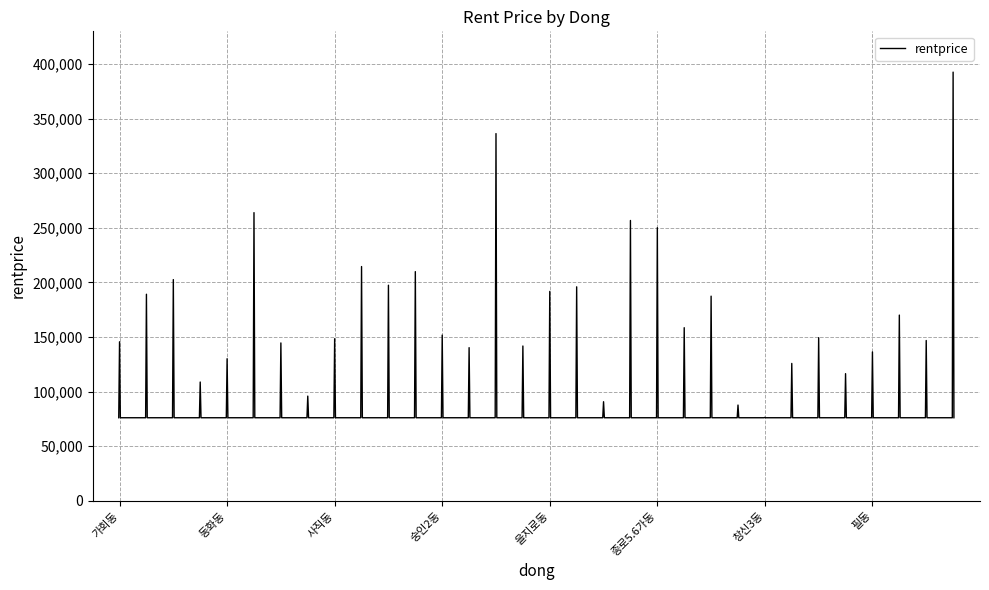

What is the maximum value shown in the chart?

392637